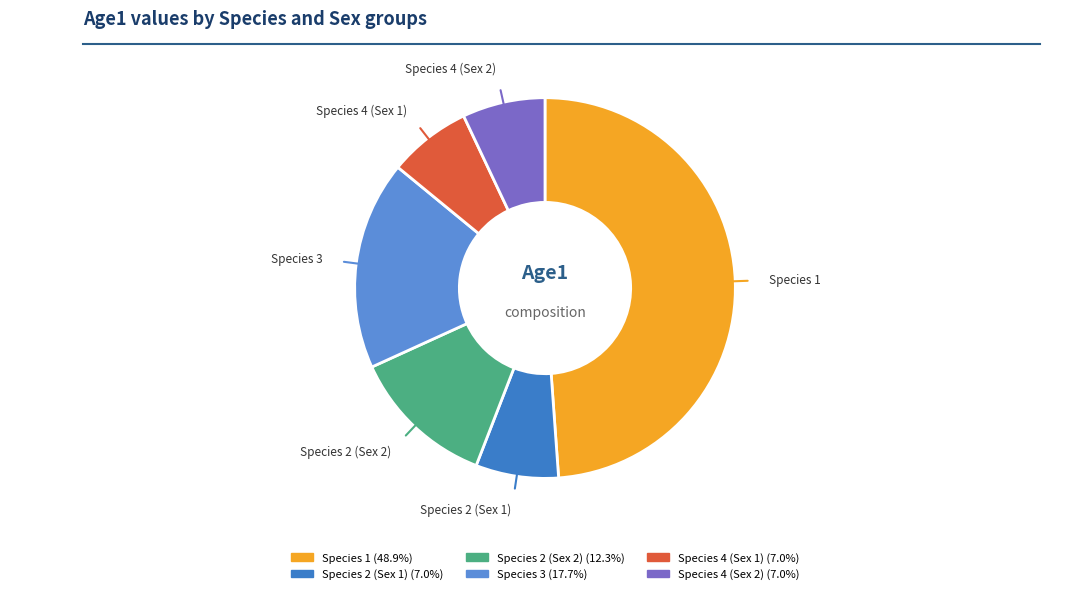

What percentage is the Species 2 (Sex 2) slice, to the nearest percent?

12%